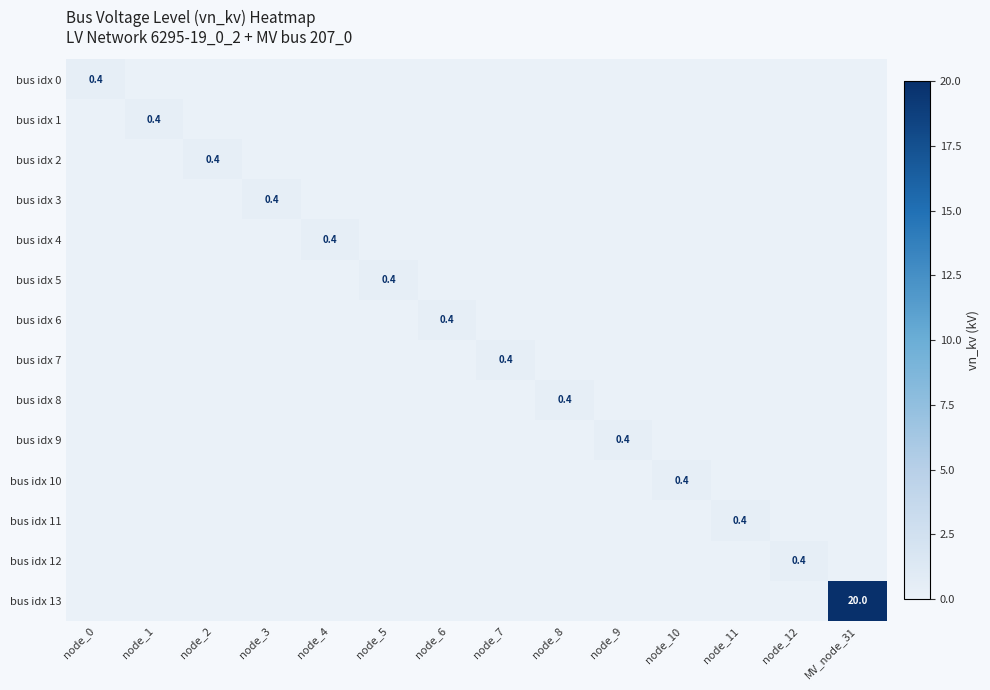

Count the number of data series in this chart.

14